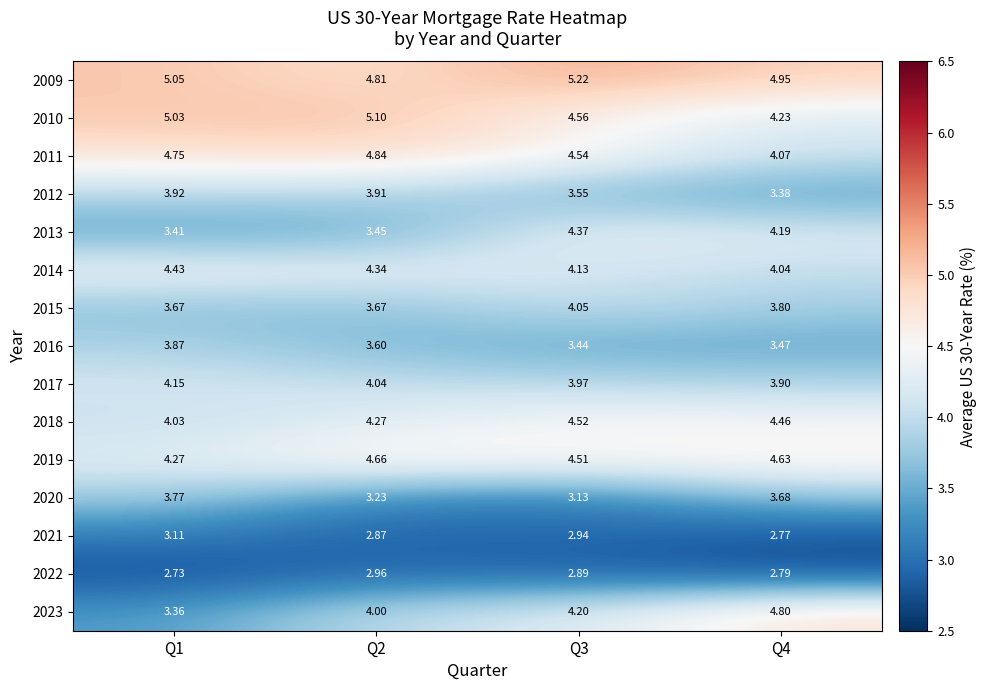

Is the value of 2021 at Q2 greater than the value of 2013 at Q3?

No